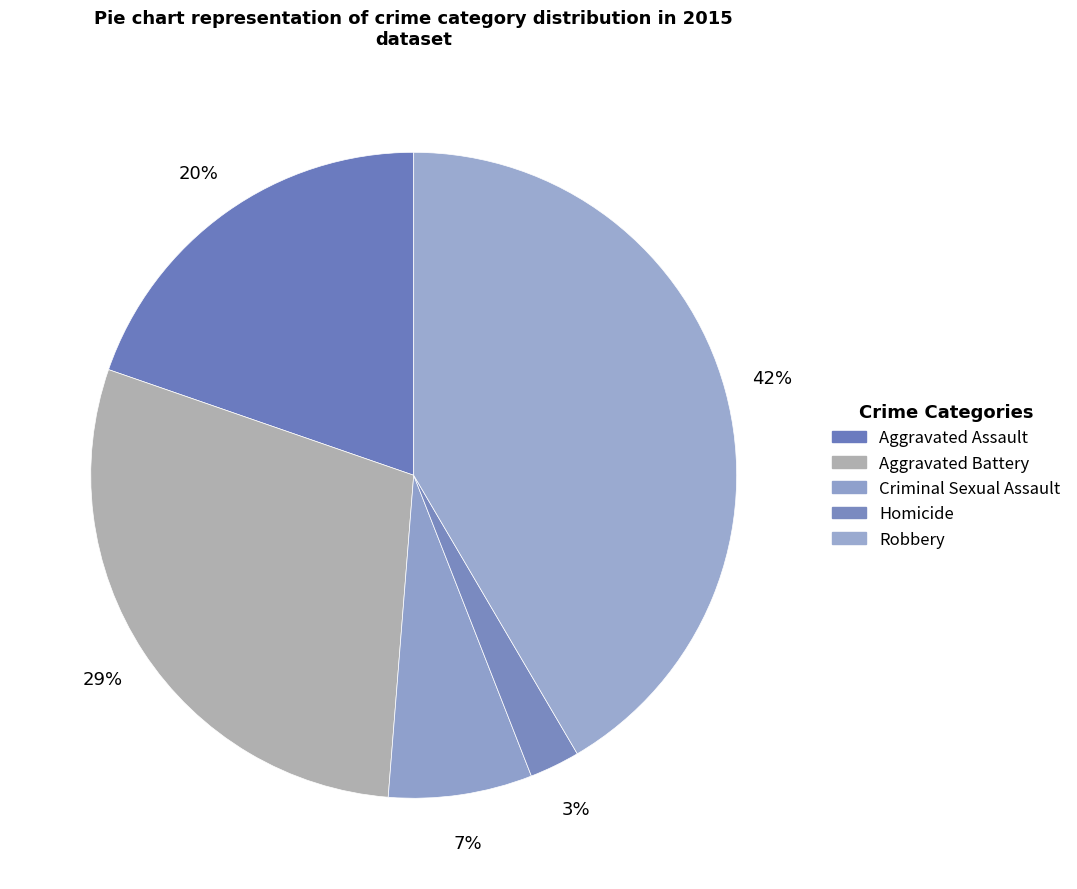

What portion of the pie excludes Aggravated Battery?

71.0%